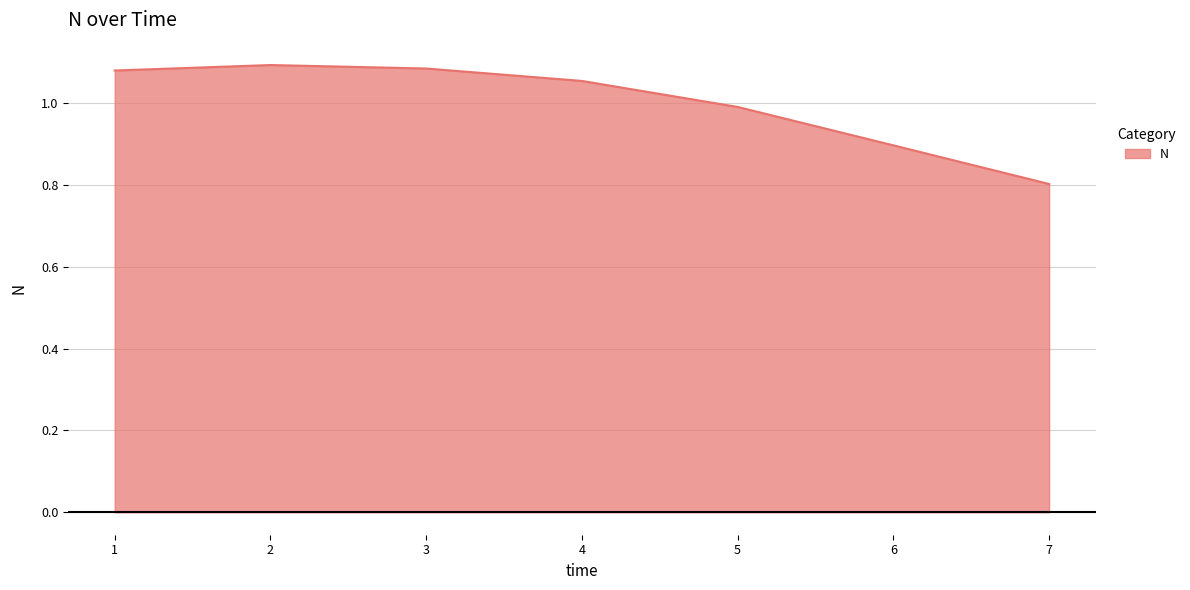

At which label is the value closest to 0?

7